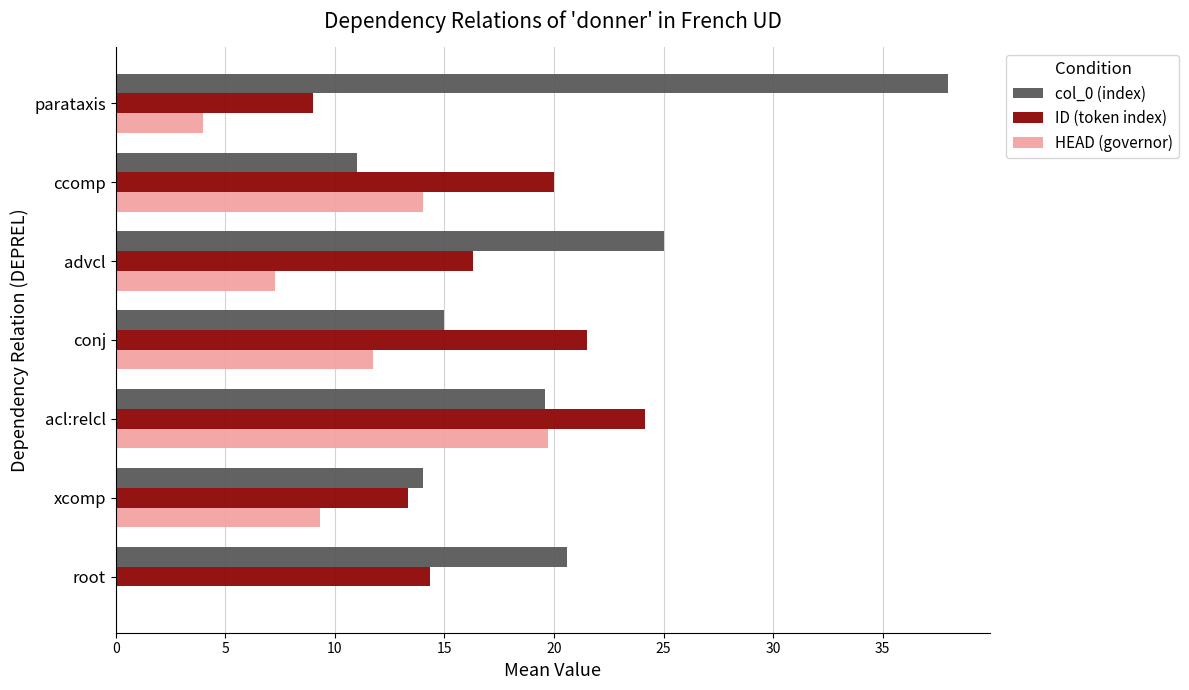

Which category has the highest value across all series?

parataxis